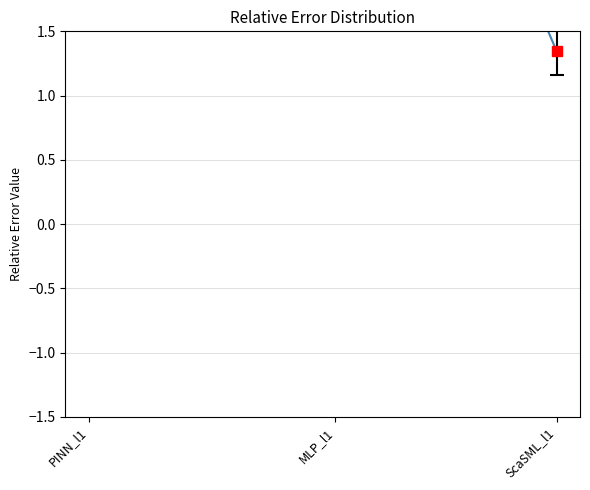

The chart shows a value of 8.2 at MLP_l1. True or false?

False